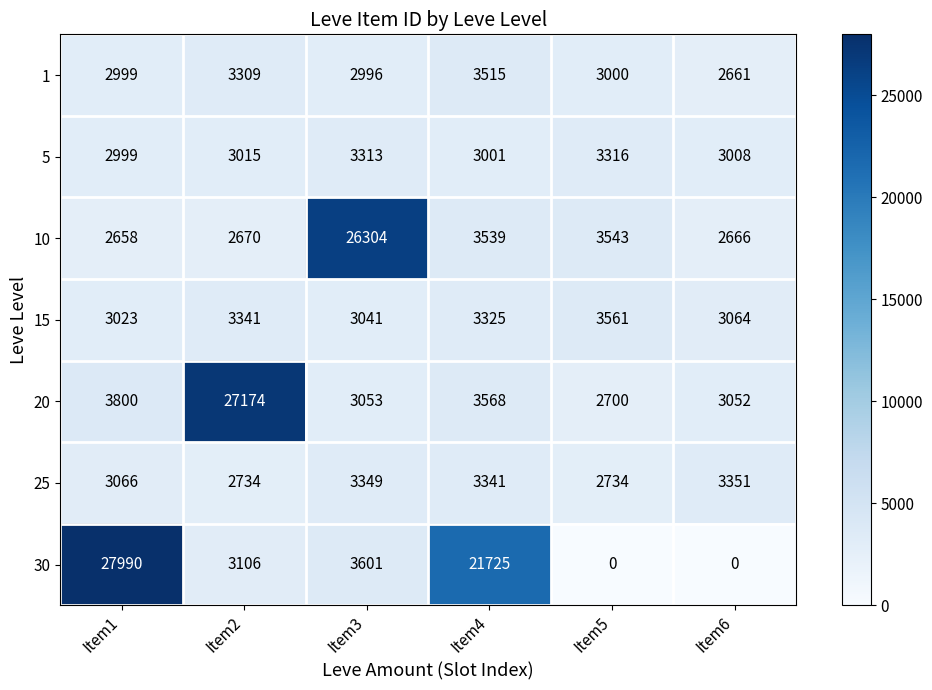

The 20 series shows 3800 at Item1. True or false?

True